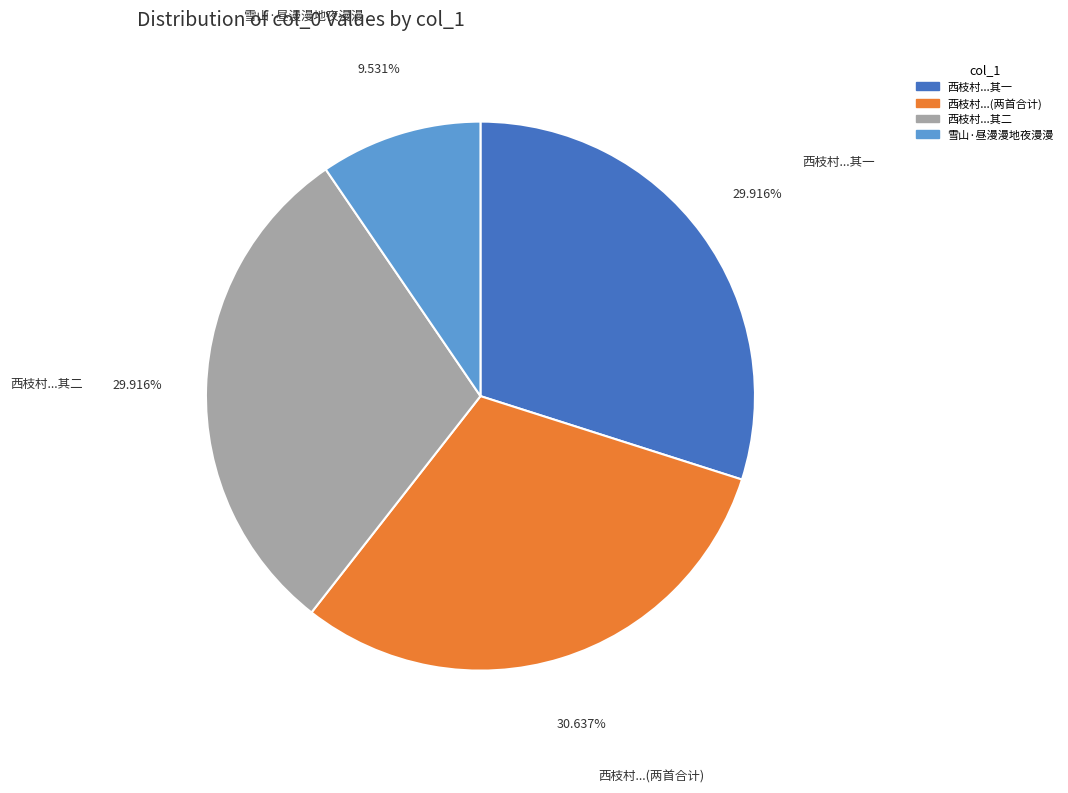

How many slices are in this pie chart?

4